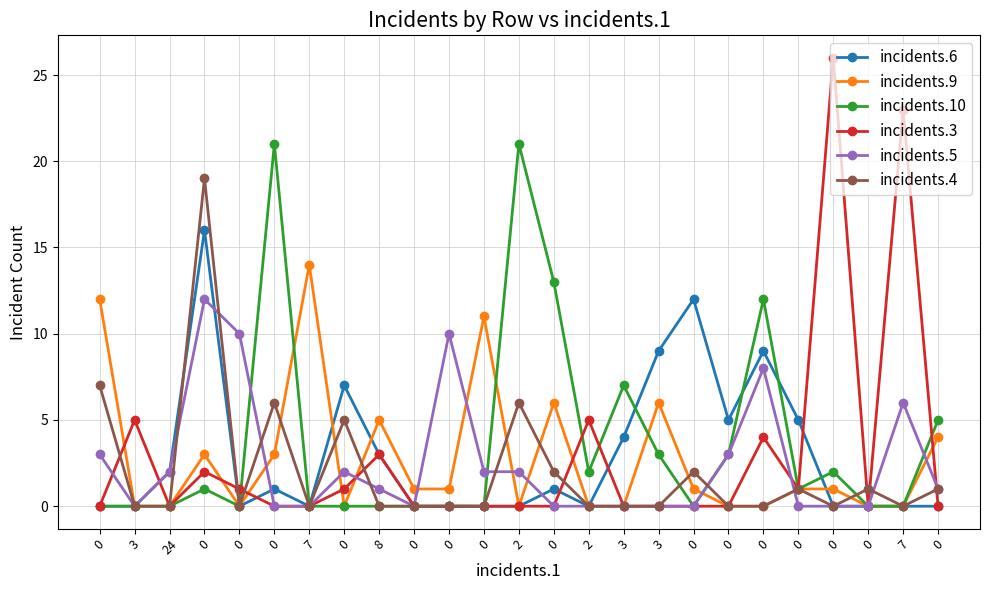

How many lines are shown in the chart?

6